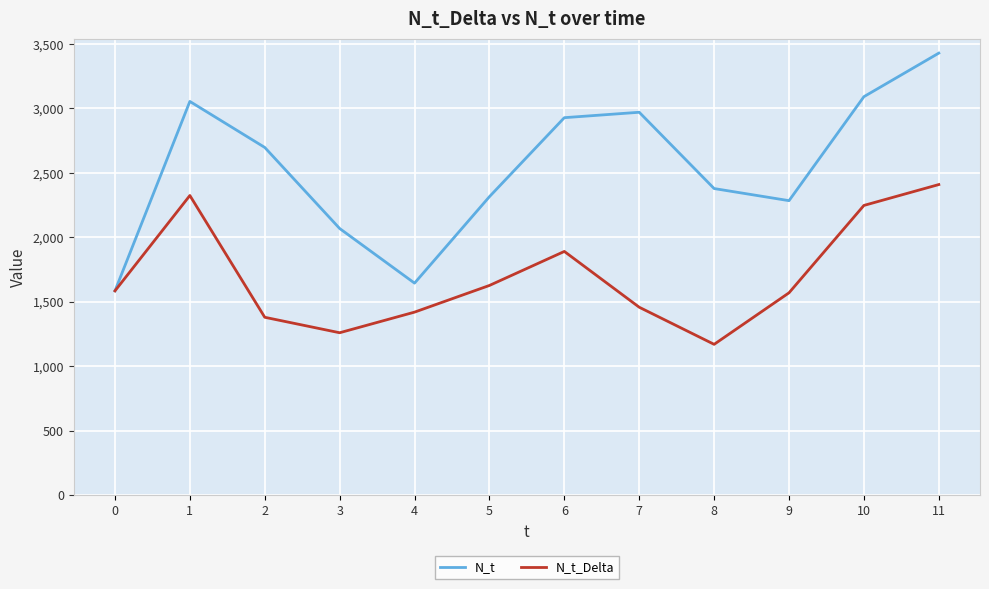

Does the chart display data point markers on the line(s)?

No